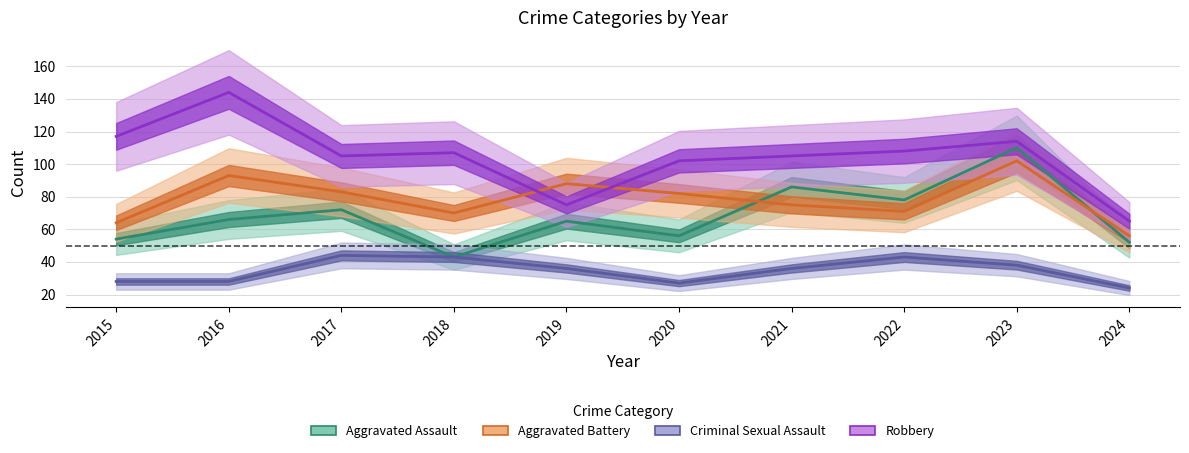

What is the sum of the Robbery values at 2016 and 2024?

209